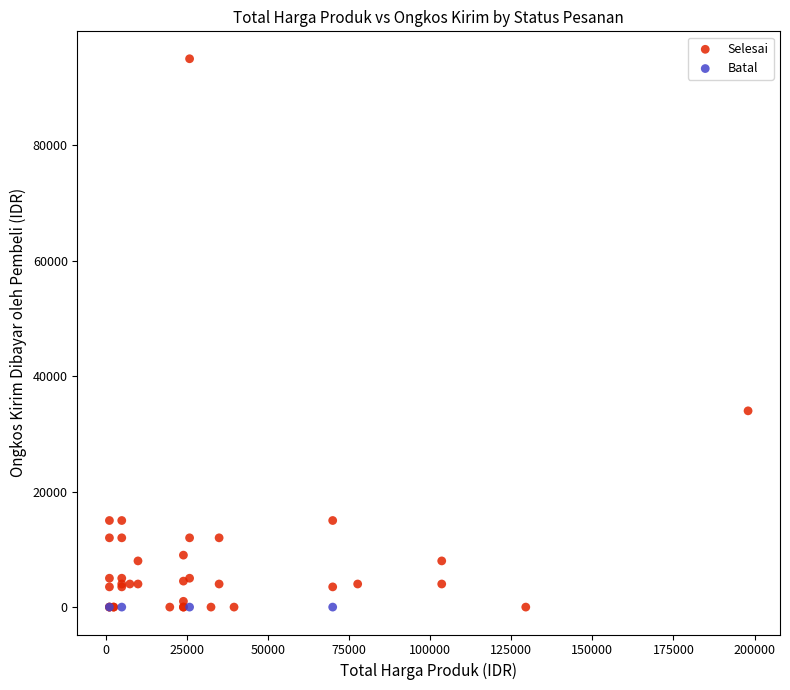

Which series reaches the maximum Y coordinate?

Selesai